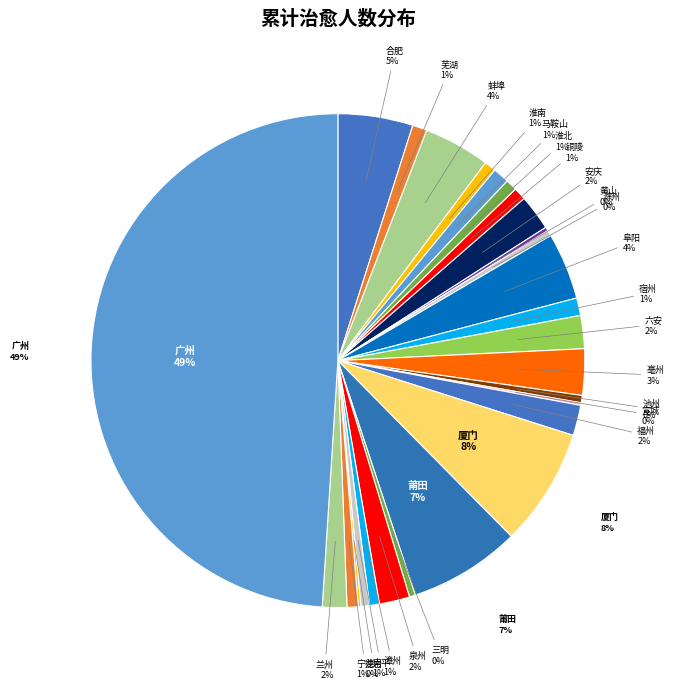

What is the smallest slice in the pie chart?

宣城